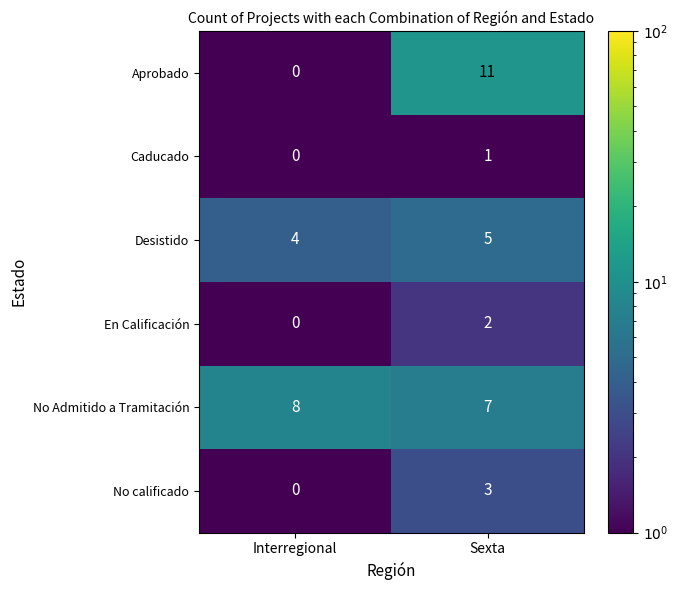

Reading left to right, extract all data points from this chart.

Aprobado: 0	11
Caducado: 0	1
Desistido: 4	5
En Calificación: 0	2
No Admitido a Tramitación: 8	7
No calificado: 0	3